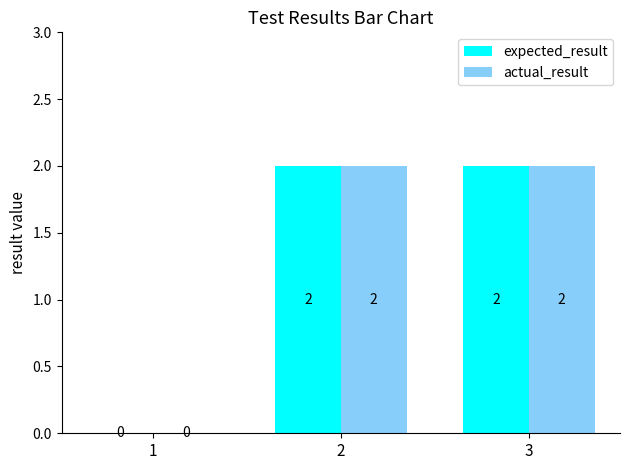

The value of actual_result at 2 is 3. True or false?

False